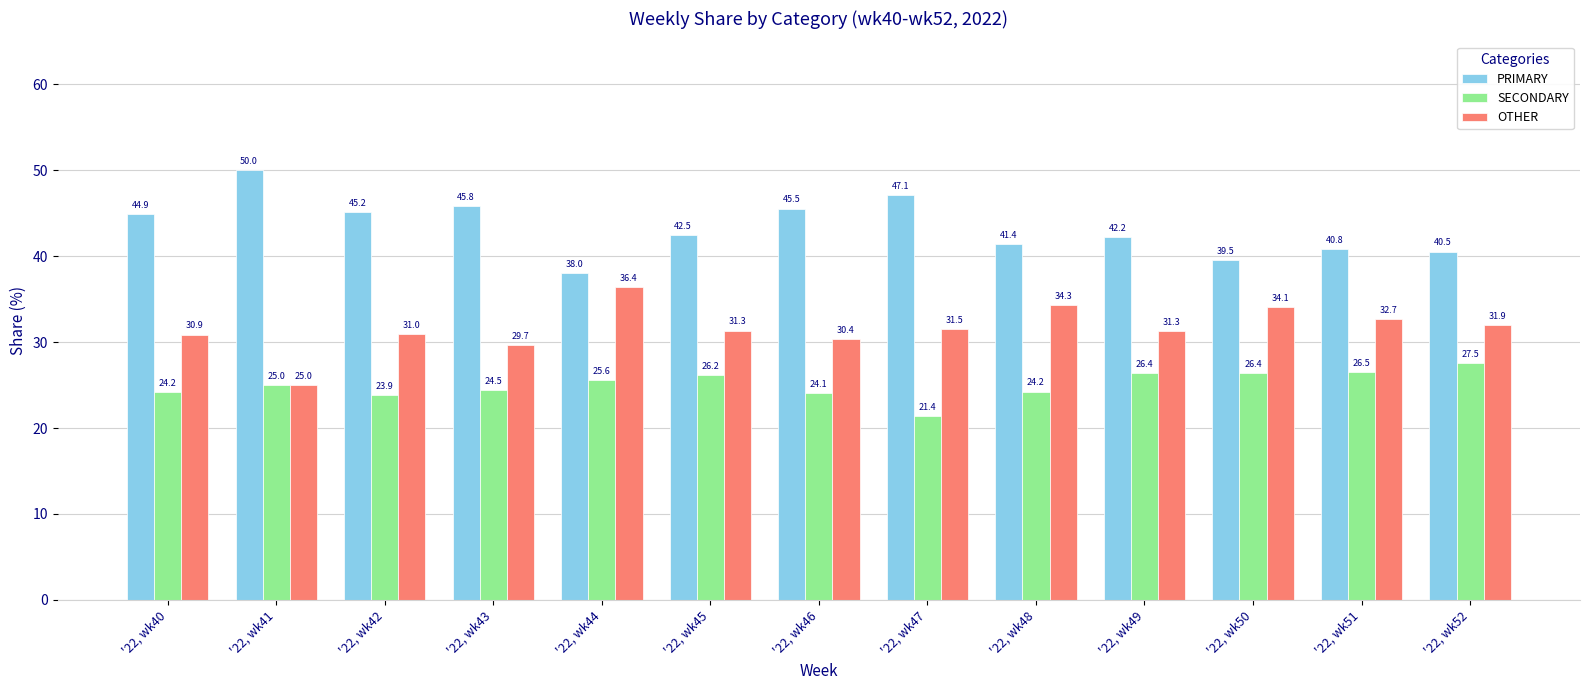

What are all the series names shown in the legend?

PRIMARY, SECONDARY, OTHER